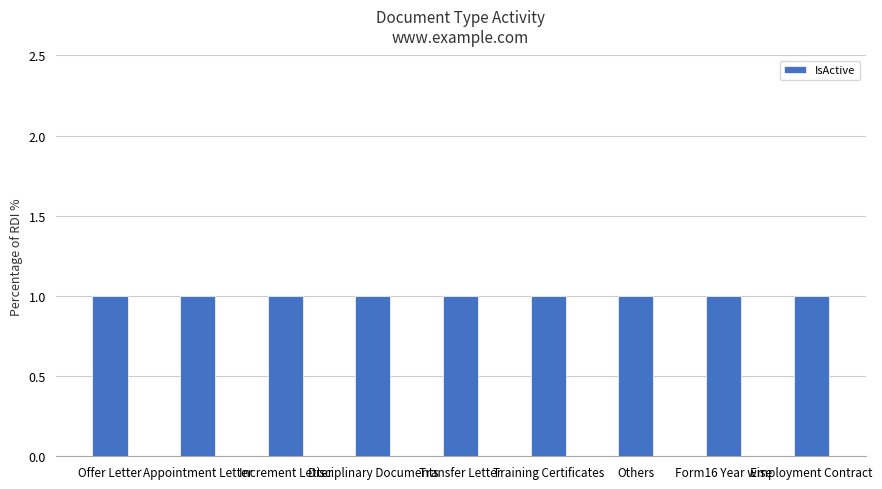

At which label does Id reach its peak?

Employment Contract